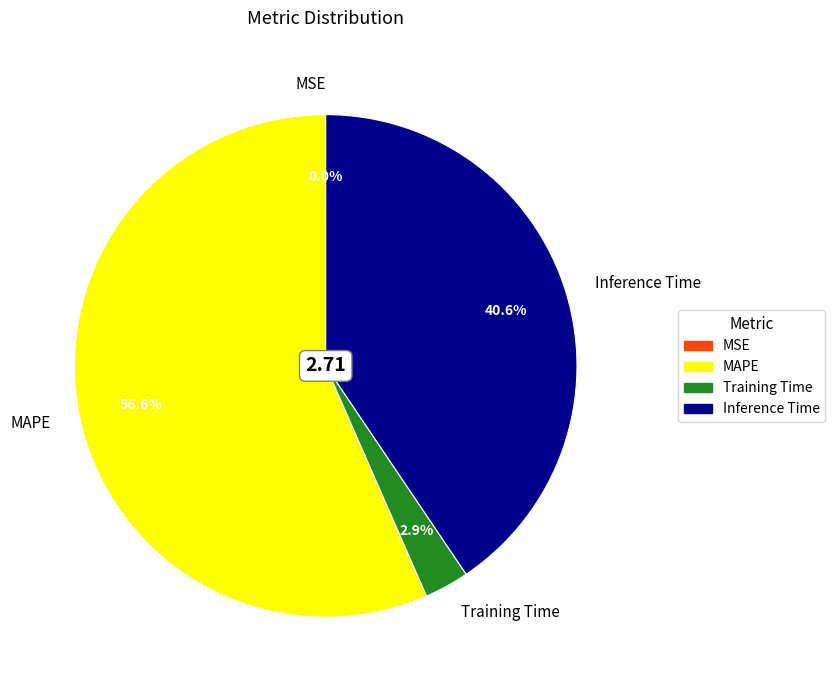

Which has a higher value, Training Time or Inference Time?

Inference Time